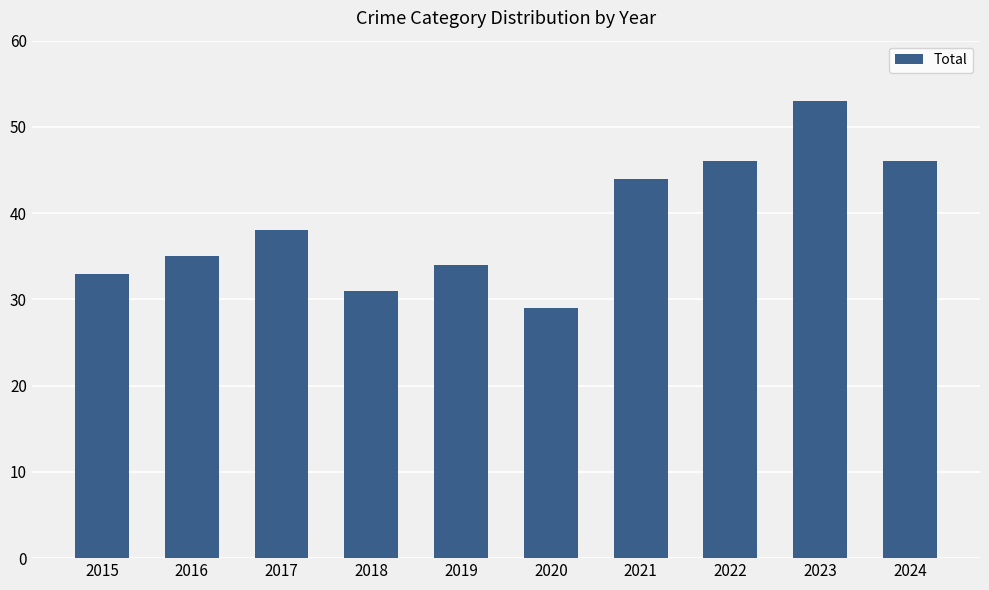

Are the bars grouped side by side (vs. stacked)?

No